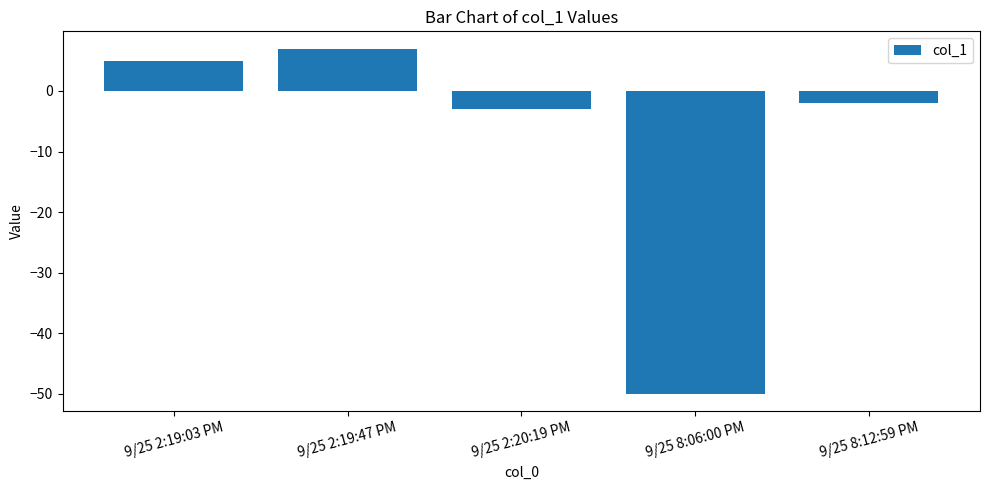

What is the maximum value shown in the chart?

7